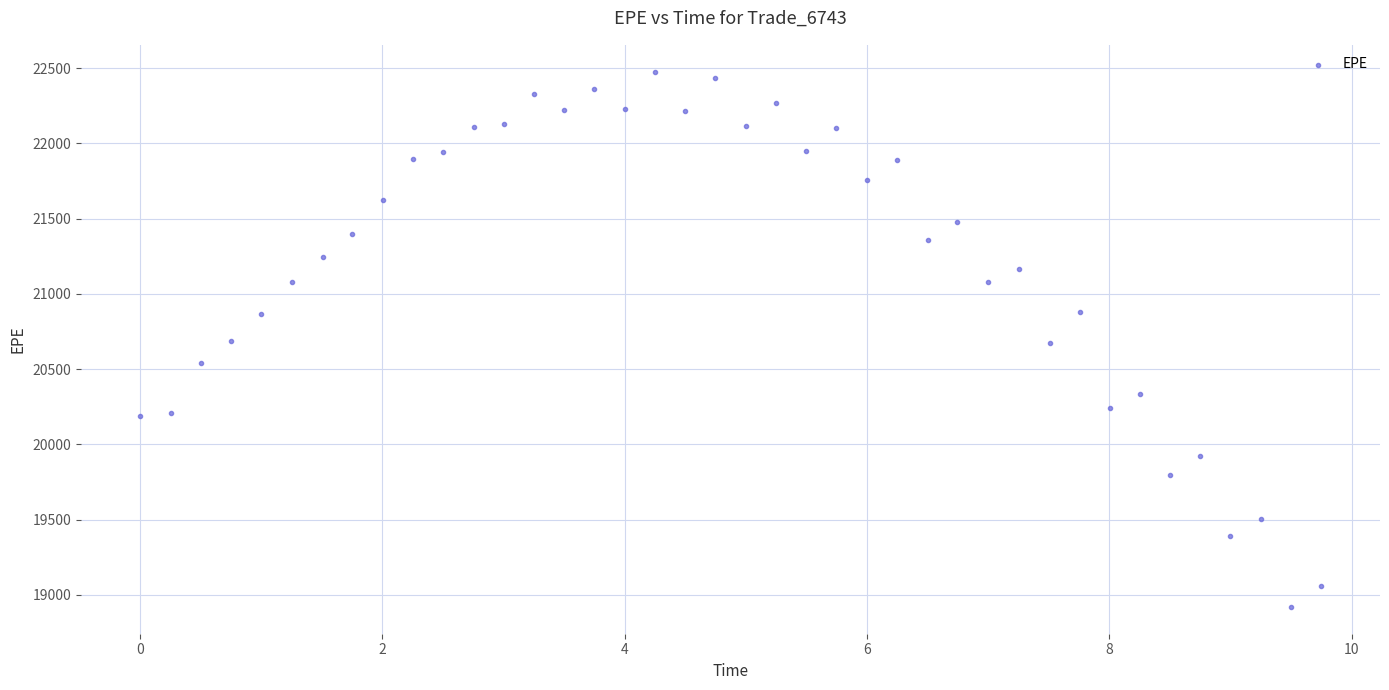

What is the range of Y values (max minus min)?

3556.7